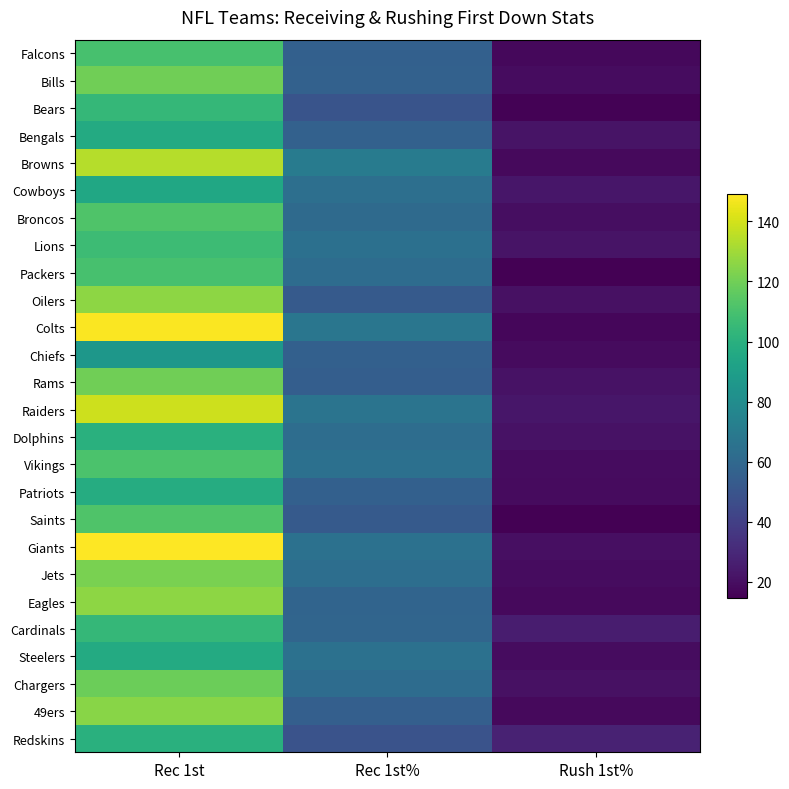

Reading right to left, extract all data points from this chart.

Falcons: Rush 1st%=17.6	Rec 1st%=55.8	Rec 1st=110.0
Bills: Rush 1st%=19.4	Rec 1st%=56.3	Rec 1st=120.0
Bears: Rush 1st%=15.6	Rec 1st%=49.5	Rec 1st=104.0
Bengals: Rush 1st%=21.7	Rec 1st%=56.4	Rec 1st=97.0
Browns: Rush 1st%=18.2	Rec 1st%=70.5	Rec 1st=134.0
Cowboys: Rush 1st%=22.8	Rec 1st%=63.8	Rec 1st=95.0
Broncos: Rush 1st%=20.0	Rec 1st%=61.2	Rec 1st=112.0
Lions: Rush 1st%=22.0	Rec 1st%=64.1	Rec 1st=107.0
Packers: Rush 1st%=15.2	Rec 1st%=62.2	Rec 1st=110.0
Oilers: Rush 1st%=21.0	Rec 1st%=52.9	Rec 1st=126.0
Colts: Rush 1st%=17.0	Rec 1st%=67.6	Rec 1st=148.0
Chiefs: Rush 1st%=18.5	Rec 1st%=55.8	Rec 1st=86.0
Rams: Rush 1st%=21.6	Rec 1st%=55.0	Rec 1st=120.0
Raiders: Rush 1st%=22.7	Rec 1st%=66.2	Rec 1st=139.0
Dolphins: Rush 1st%=21.5	Rec 1st%=62.9	Rec 1st=100.0
Vikings: Rush 1st%=19.3	Rec 1st%=64.2	Rec 1st=111.0
Patriots: Rush 1st%=18.9	Rec 1st%=55.7	Rec 1st=98.0
Saints: Rush 1st%=14.8	Rec 1st%=52.6	Rec 1st=112.0
Giants: Rush 1st%=20.2	Rec 1st%=64.8	Rec 1st=149.0
Jets: Rush 1st%=19.4	Rec 1st%=63.2	Rec 1st=122.0
Eagles: Rush 1st%=18.0	Rec 1st%=57.8	Rec 1st=126.0
Cardinals: Rush 1st%=25.6	Rec 1st%=58.4	Rec 1st=104.0
Steelers: Rush 1st%=19.4	Rec 1st%=64.7	Rec 1st=97.0
Chargers: Rush 1st%=21.0	Rec 1st%=62.0	Rec 1st=119.0
49ers: Rush 1st%=18.3	Rec 1st%=55.3	Rec 1st=125.0
Redskins: Rush 1st%=27.5	Rec 1st%=49.3	Rec 1st=100.0